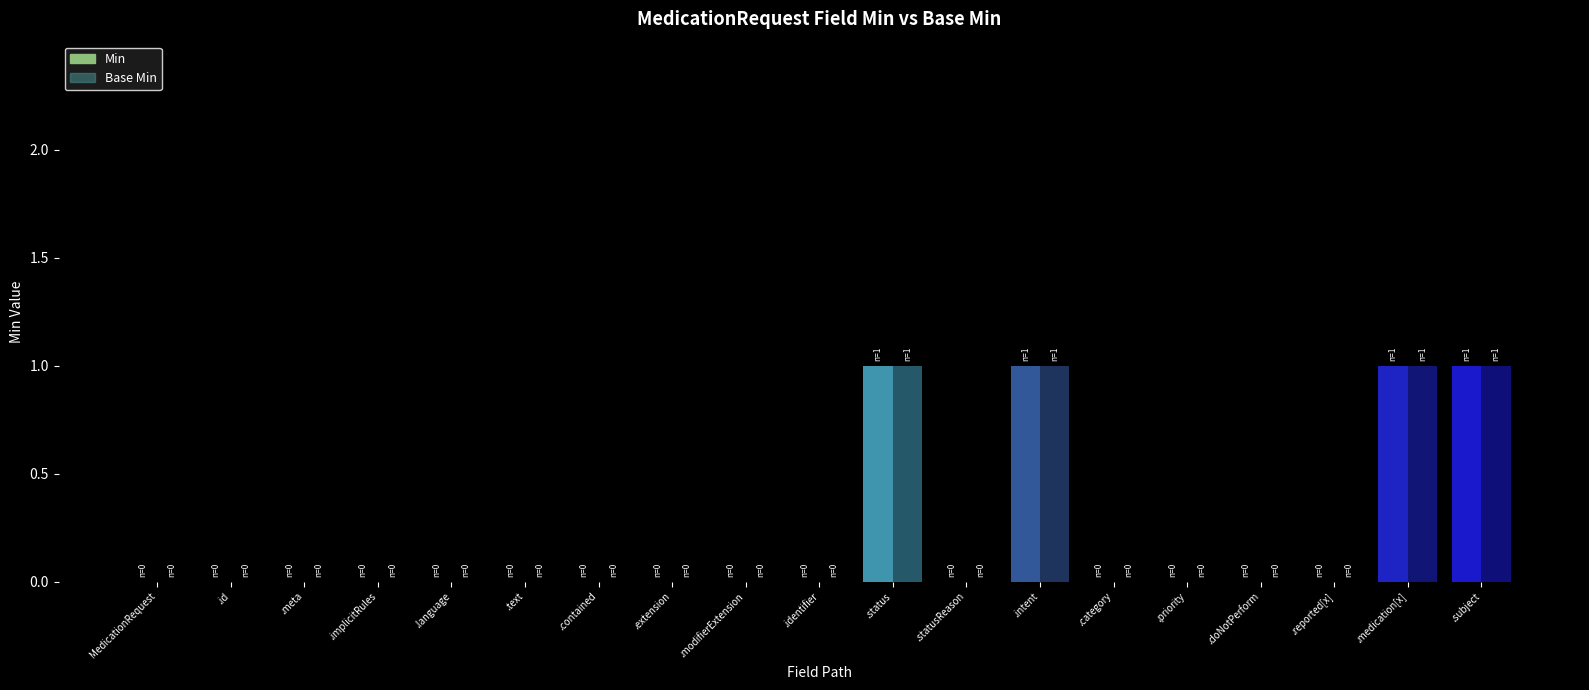

The Base Min series shows -1 at MedicationRequest.language. True or false?

False